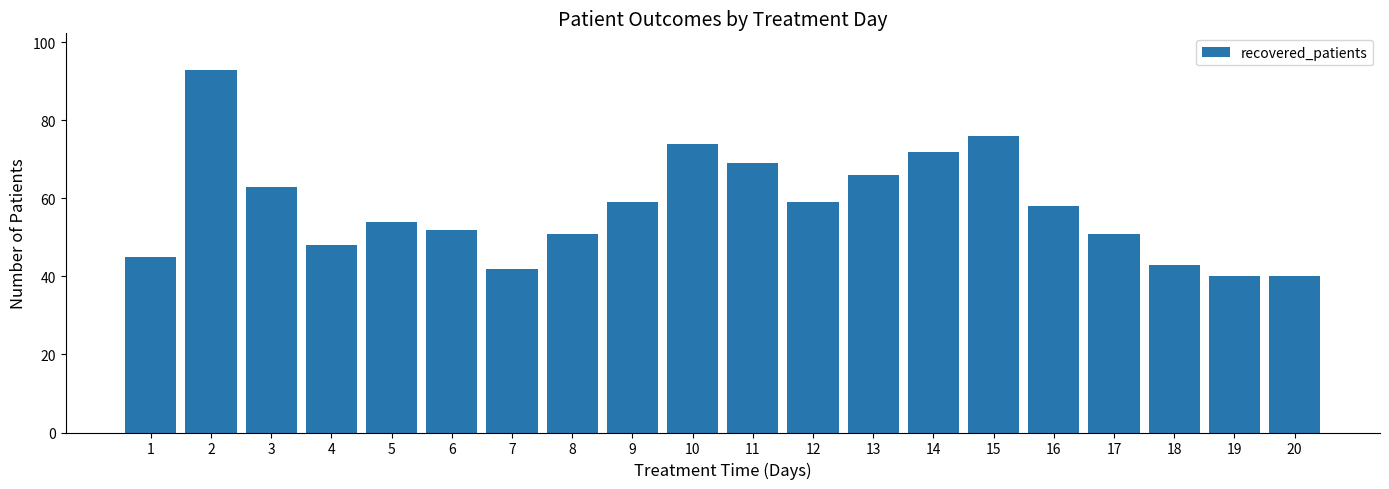

Are the bars horizontal?

No